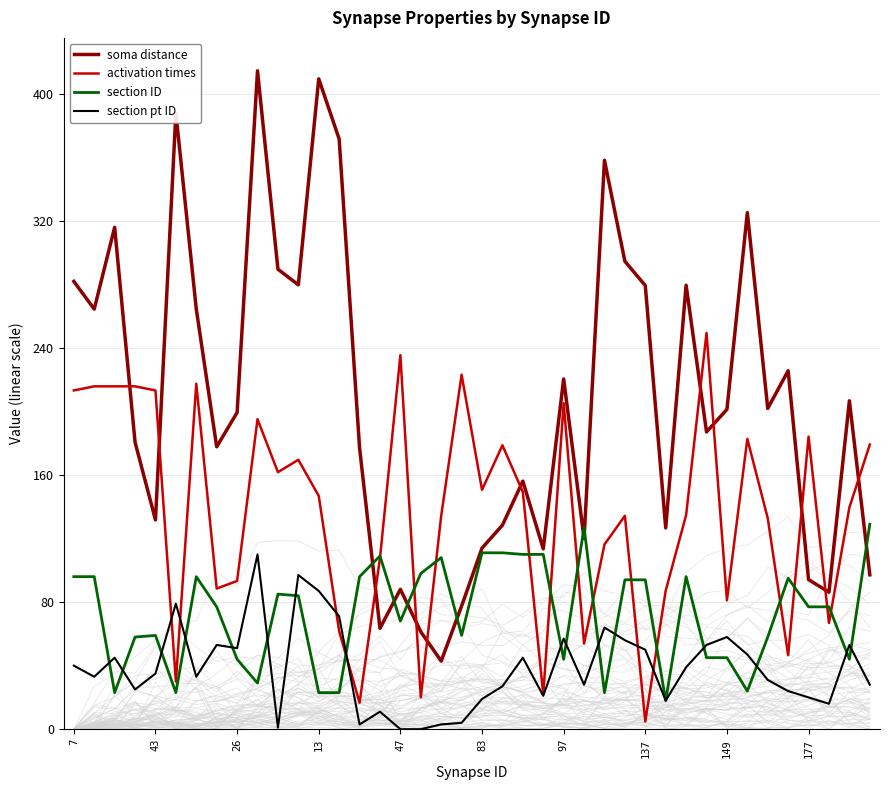

Is it true that activation times equals 62.3 at 26?

False